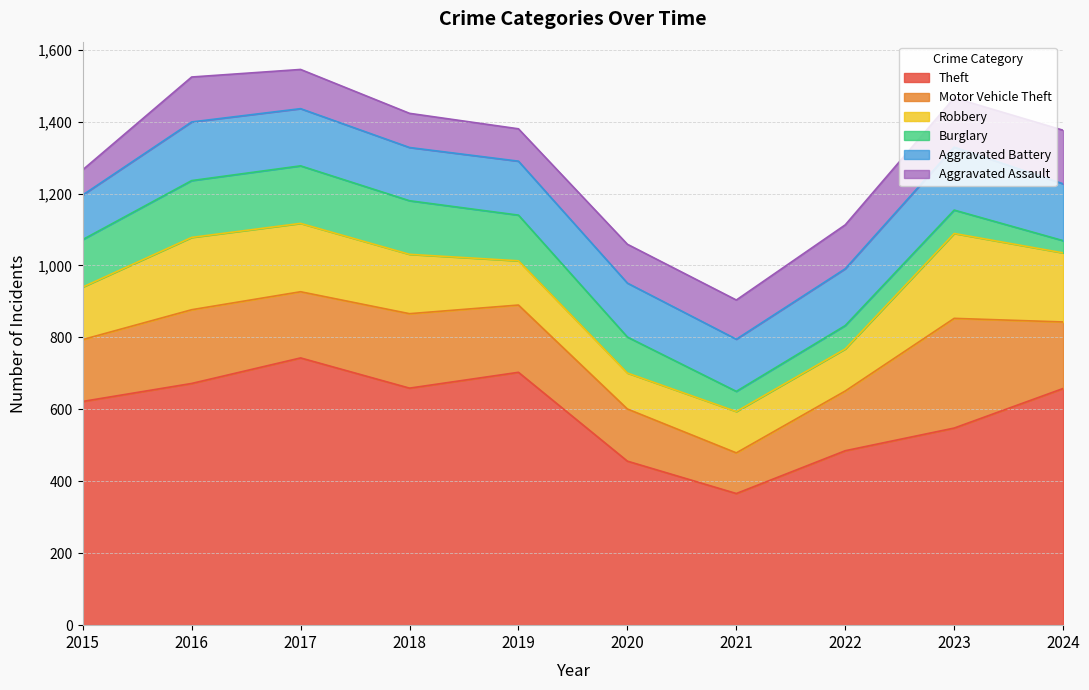

What is the difference between the Robbery values at 2019 and 2024?

69